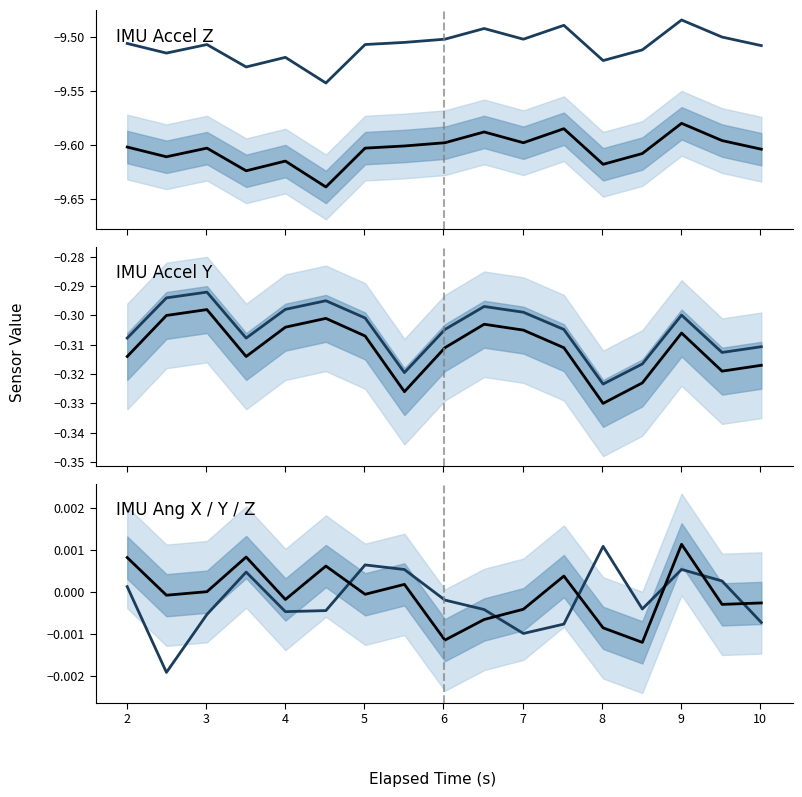

In secondary, how many points are higher than both neighbors (excluding endpoints)?

4